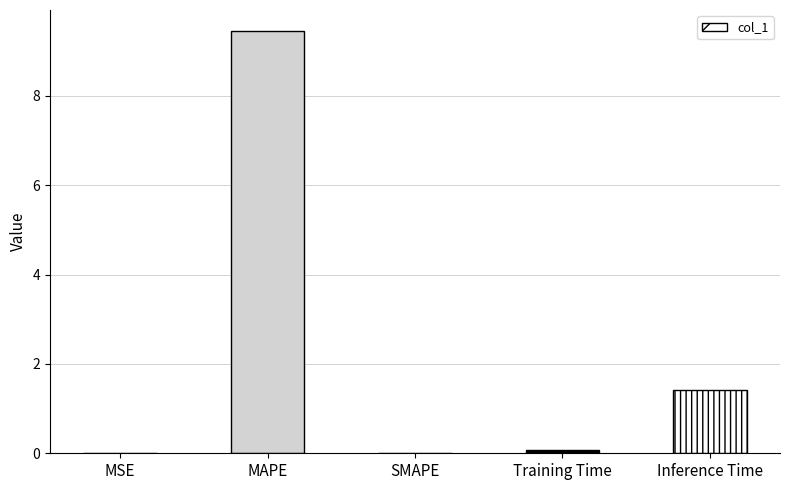

At which label is the value closest to 4?

Inference Time